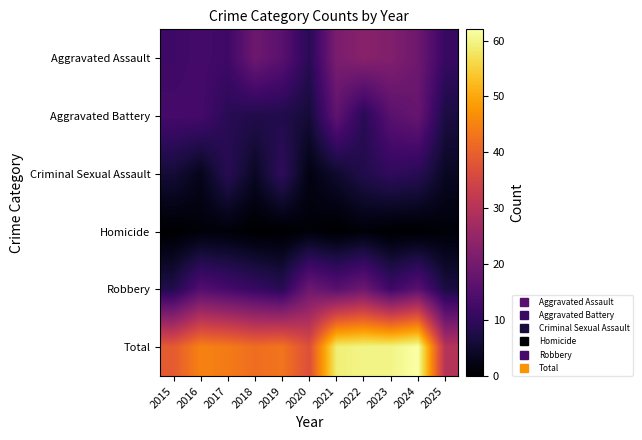

At which category is the sum across all series the highest?

2024